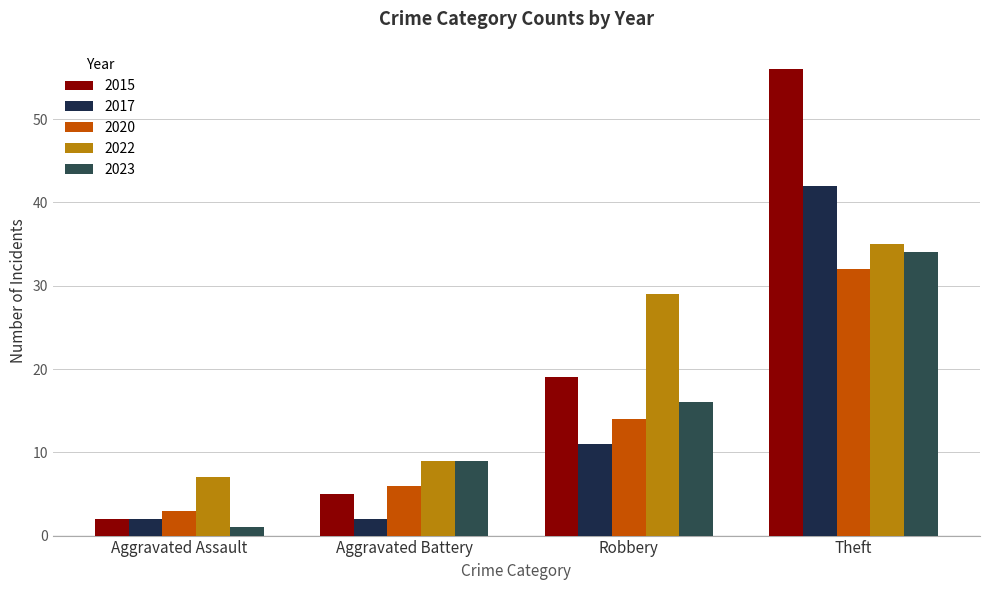

How many series are shown in this chart?

5